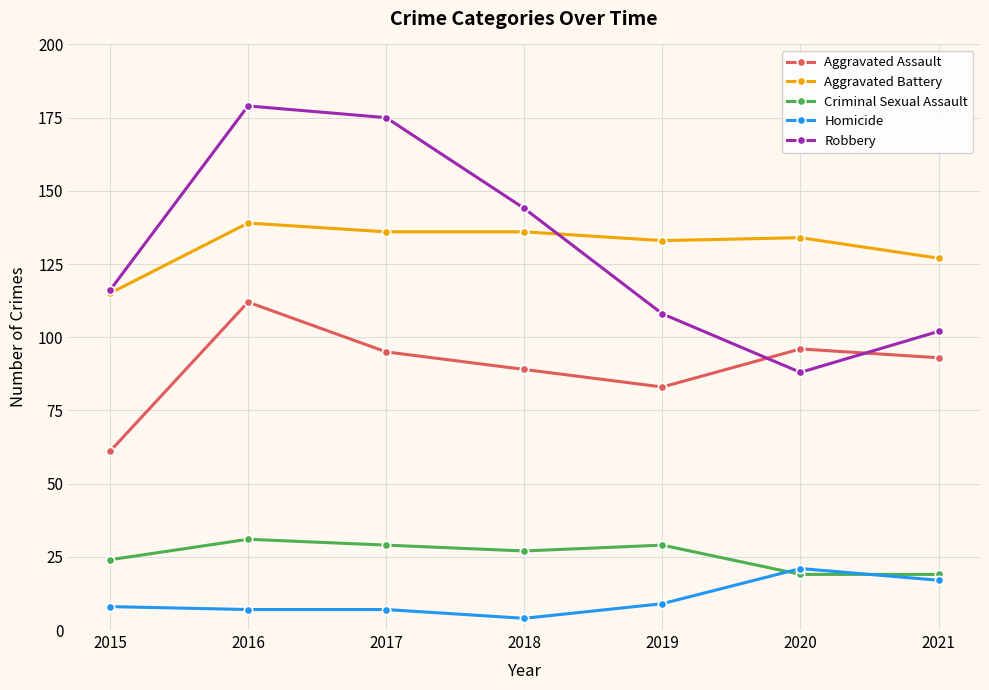

After their last crossing, which series has the higher values: Aggravated Assault or Robbery?

Robbery